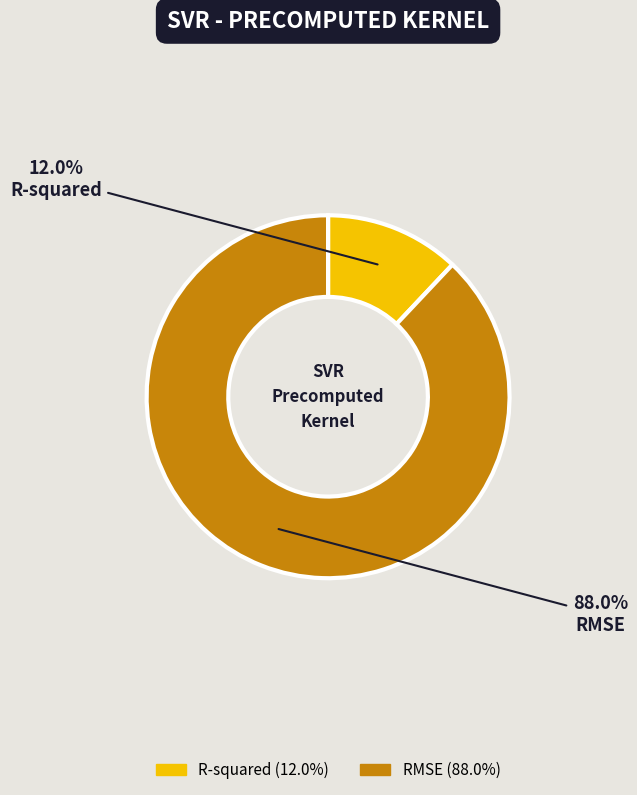

Does RMSE represent more than half of the total?

Yes